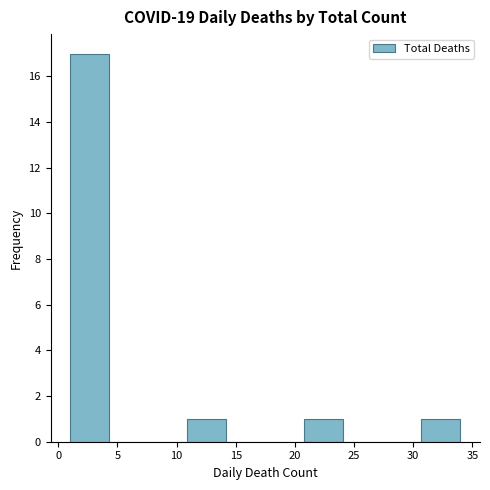

Which range on the x-axis has the tallest bar?

1.0 to 4.3